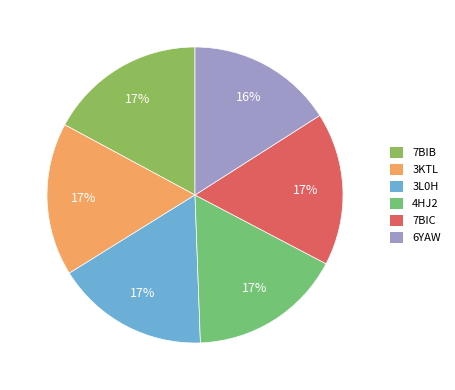

How many slices are in this pie chart?

6